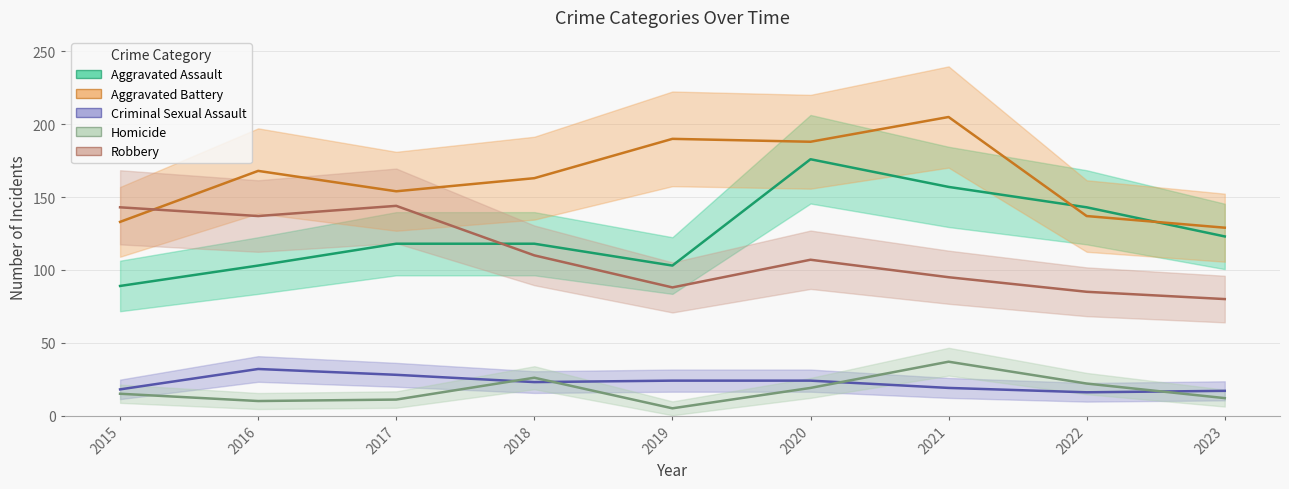

Between 2020 and 2019, which is larger?

2020